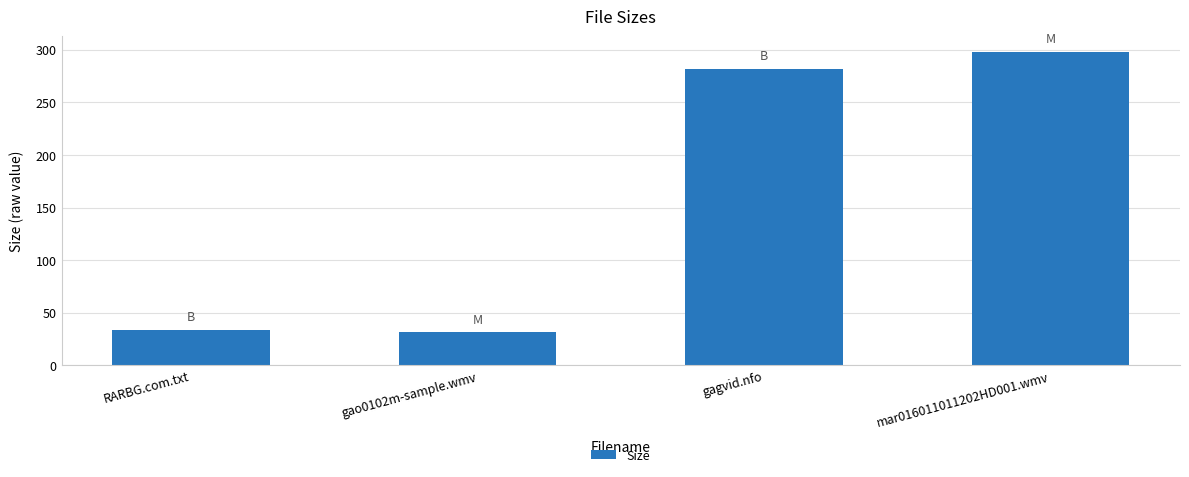

Reading left to right, extract all data points from this chart.

34.0	31.6	282.0	298.0